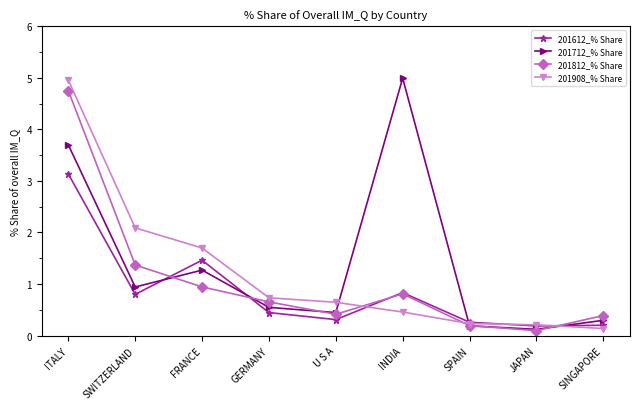

Is it true that 201612_% Share equals 0.2 at GERMANY?

False